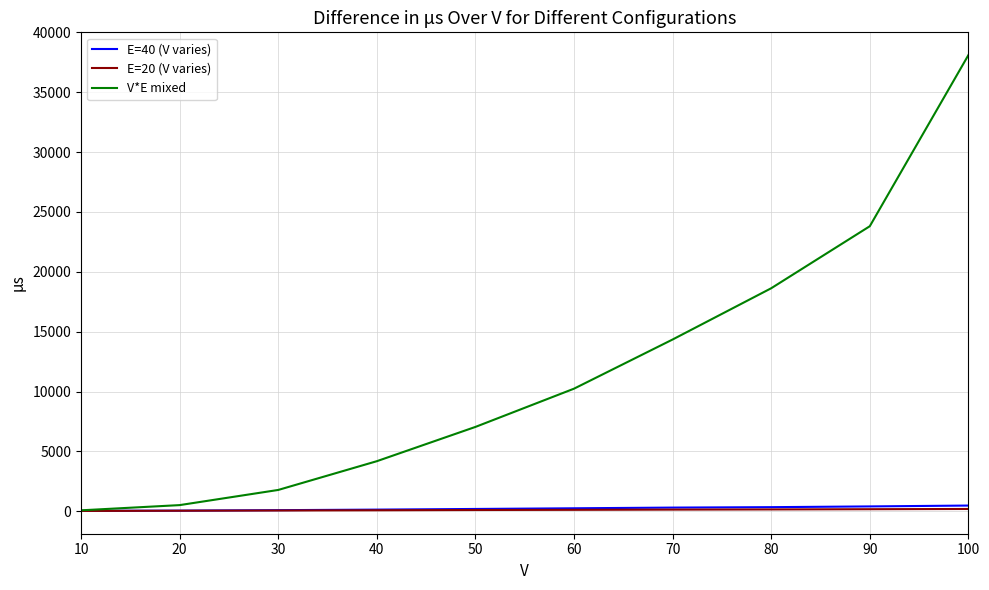

The value of V*E mixed at 40 is 4189. True or false?

True